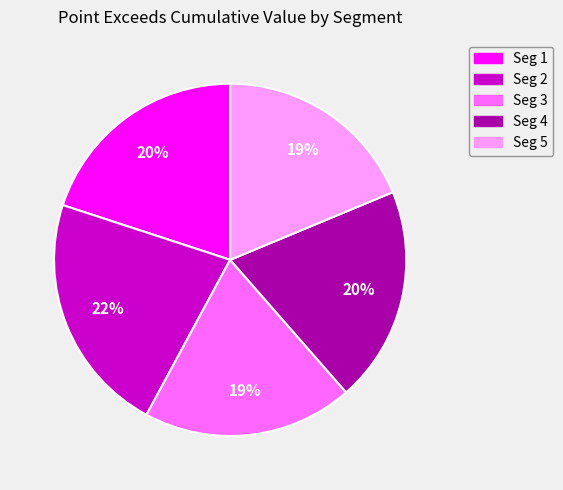

The Seg 1 slice represents 20% of the pie. True or false?

True